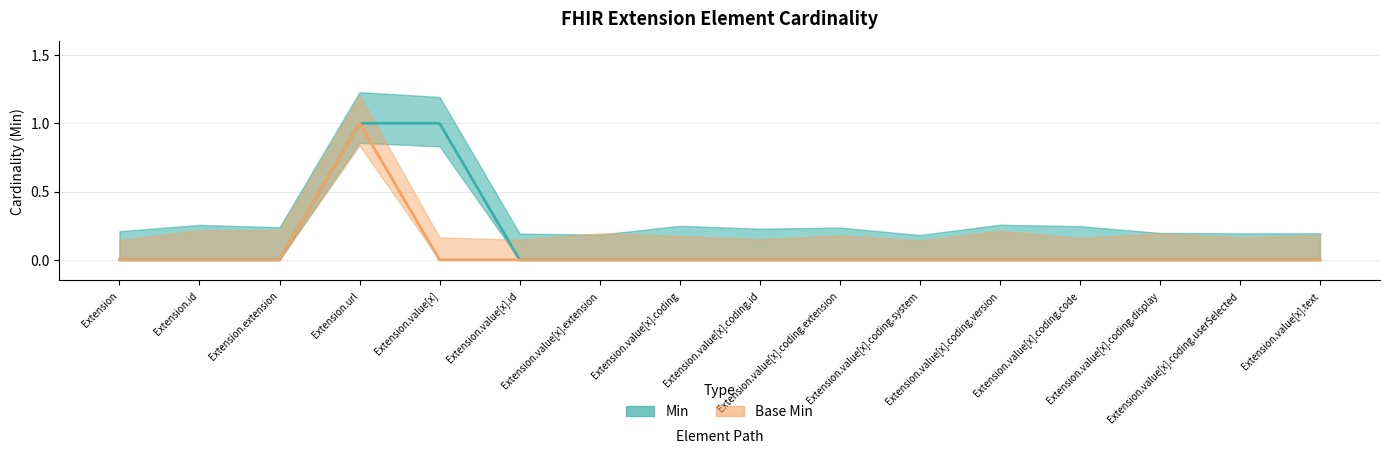

True or false: Min and Base Min cross at least once.

False